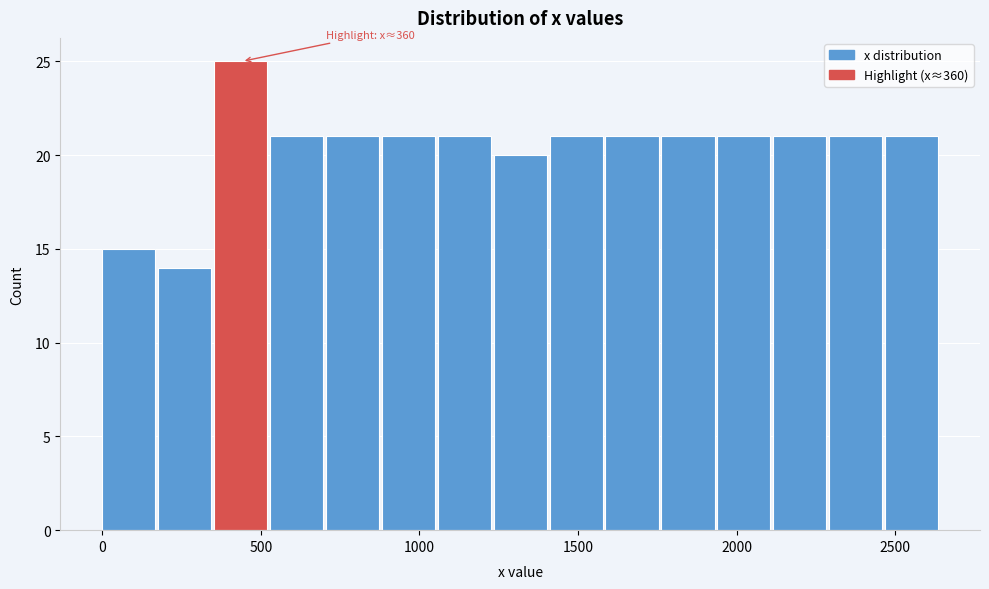

Around what value on the x-axis is the tallest bar? Give the approximate position of its centre, as read against the axis.

450